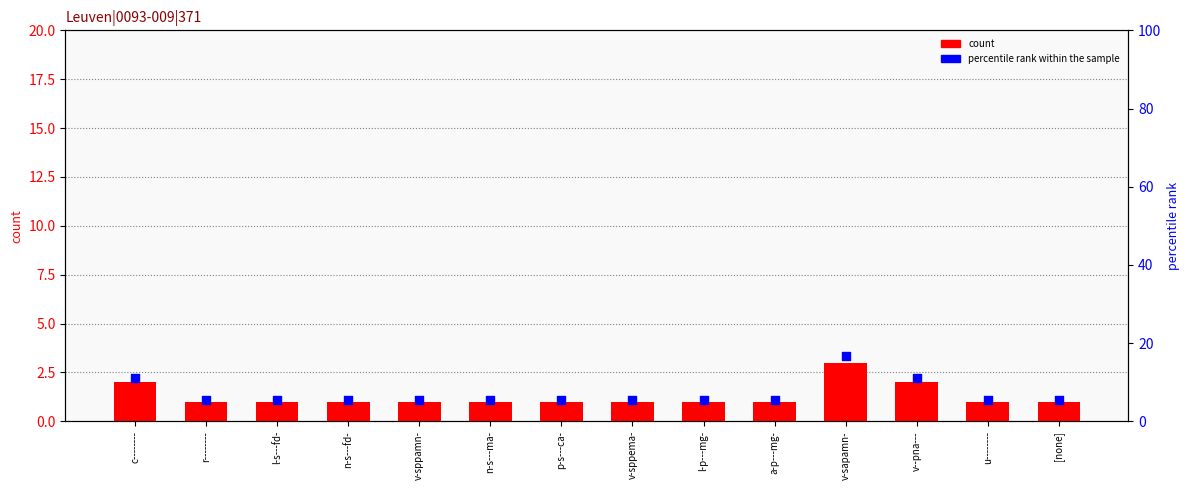

Which series reaches the minimum Y coordinate?

count